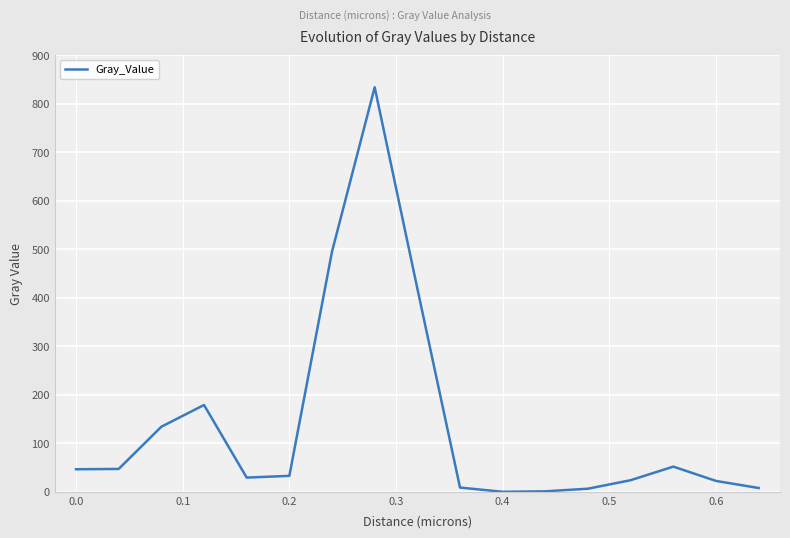

What is the greatest value displayed?

833.7